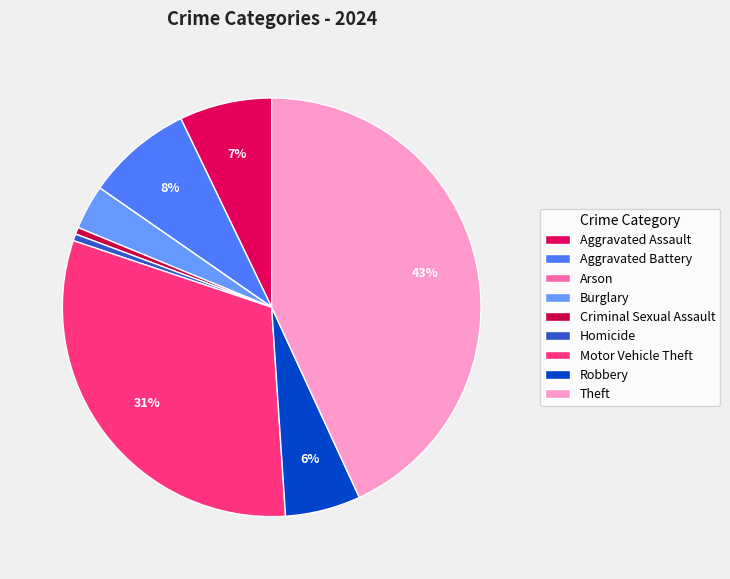

Is the sum of Motor Vehicle Theft and Criminal Sexual Assault greater than half?

No